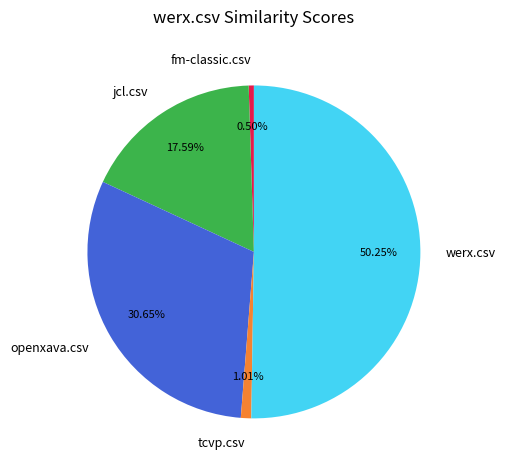

What percentage is the jcl.csv slice, to the nearest percent?

18%